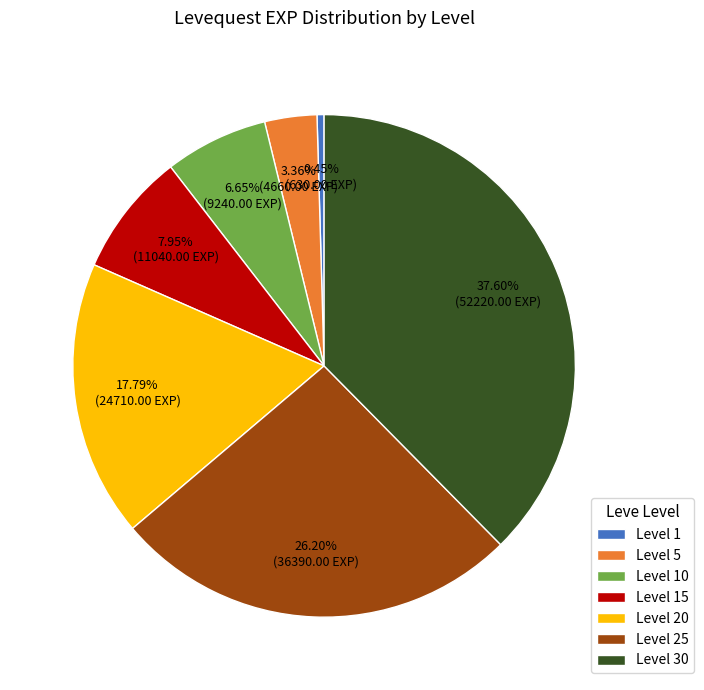

True or false: Level 20 accounts for 18% of the total.

True